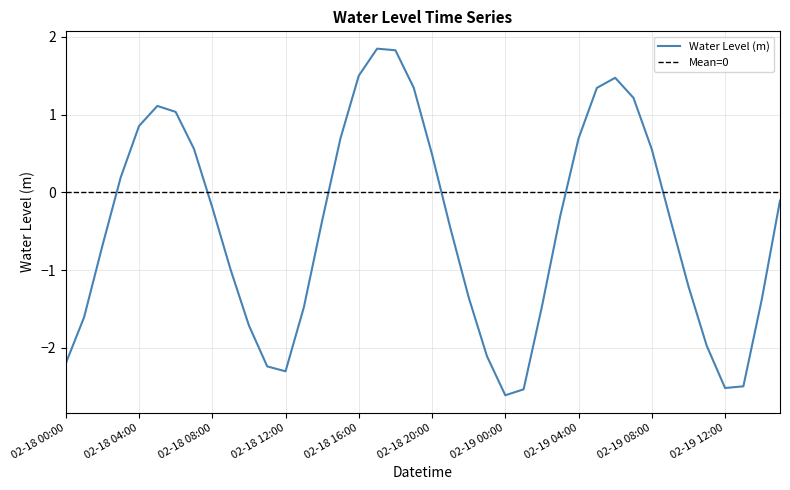

What is the change in value from 02-18 09:00 to 02-19 15:00?

+0.9